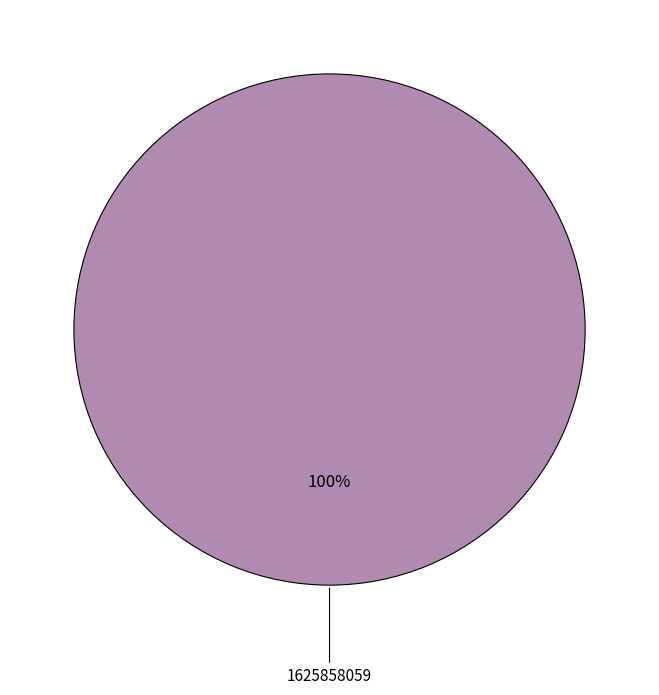

Is there a majority slice in this chart?

Yes